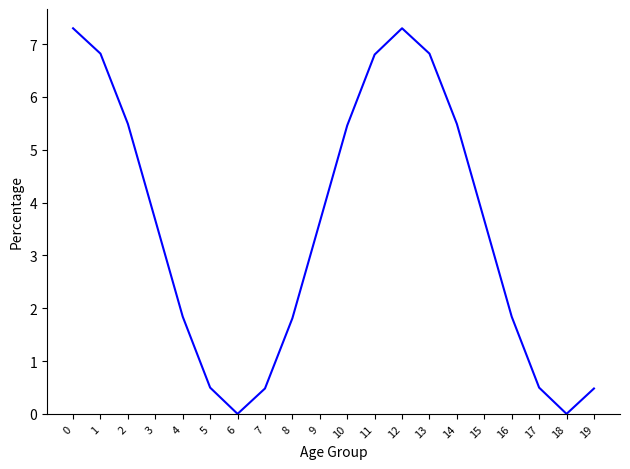

Is it true that the value at 13 is 6.8?

True